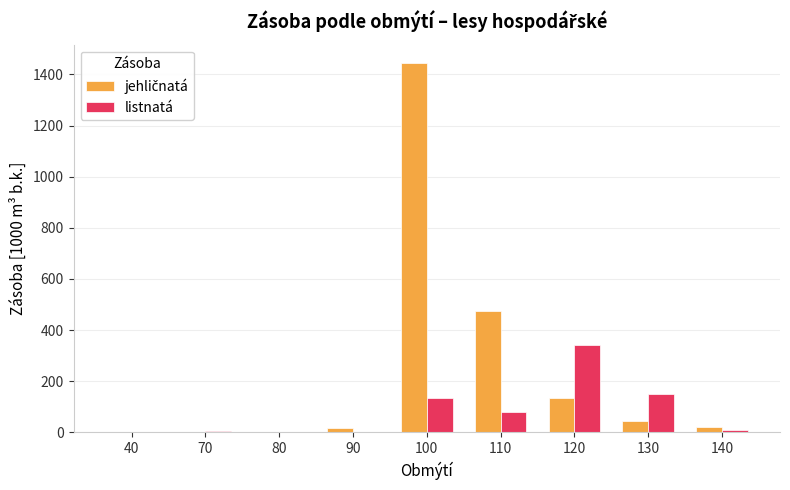

Is it true that listnatá equals 20.7 at 110?

False